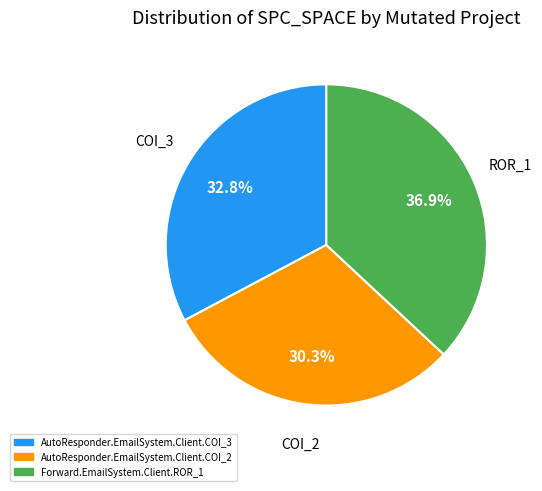

True or false: AutoResponder.EmailSystem.Client.COI_3 accounts for 28% of the total.

False